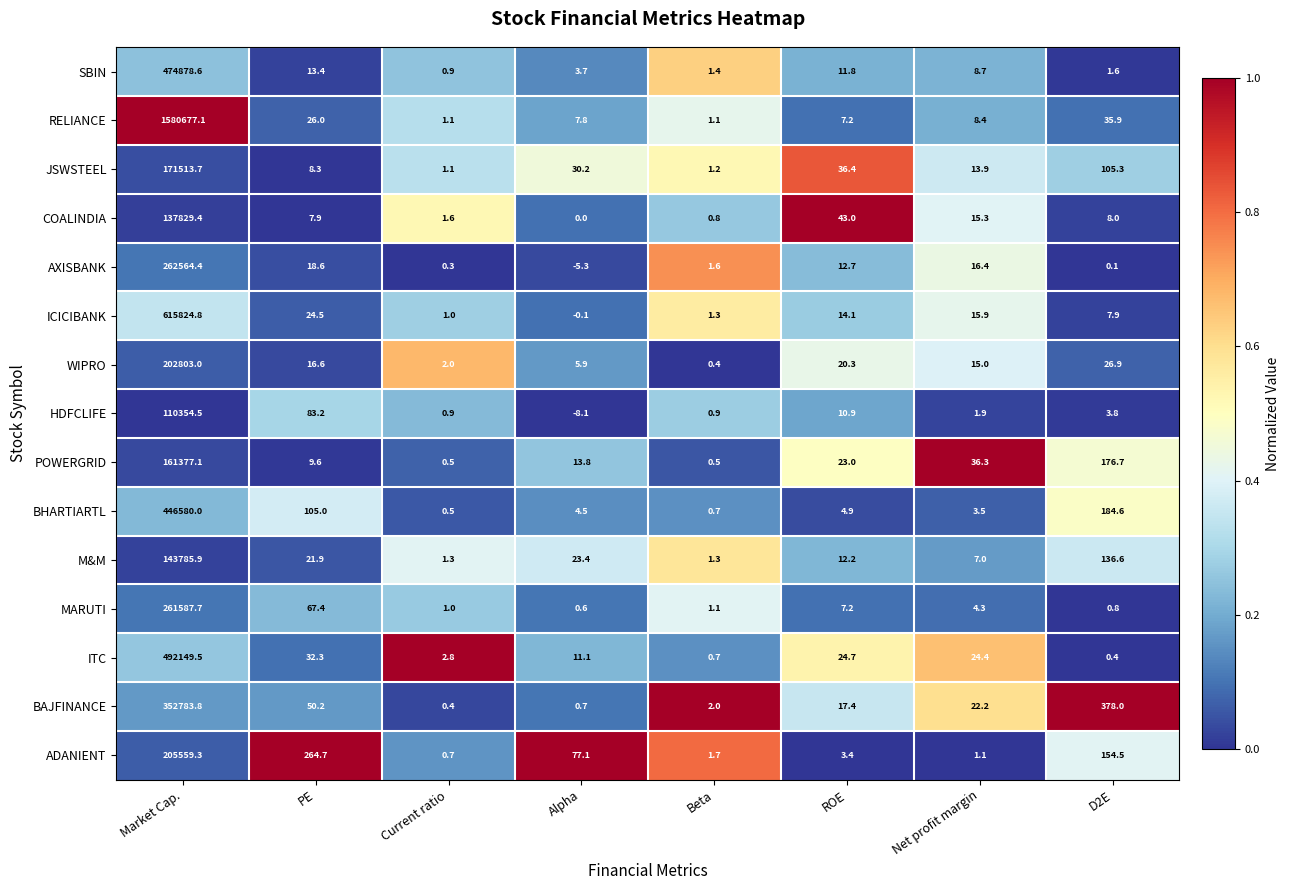

What is the difference between the AXISBANK values at PE and Current ratio?

18.3